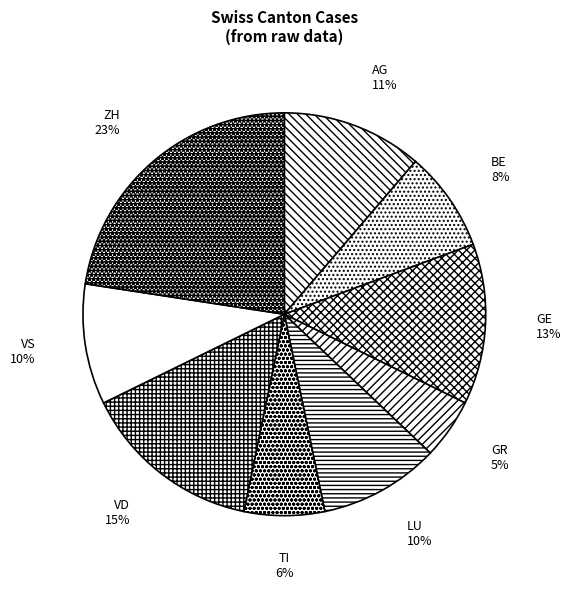

To the nearest percent, what is the average slice percentage?

11%